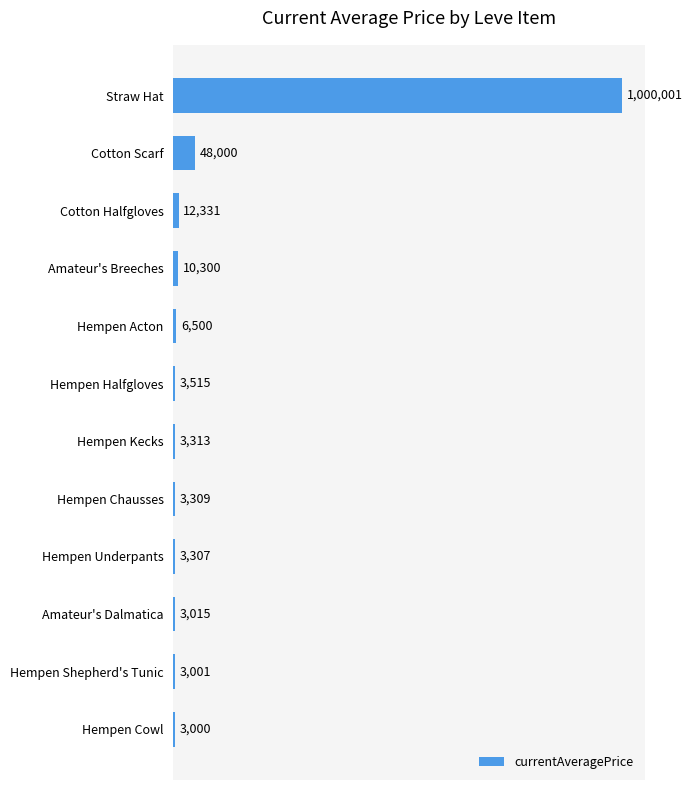

Are the bars grouped side by side (vs. stacked)?

No